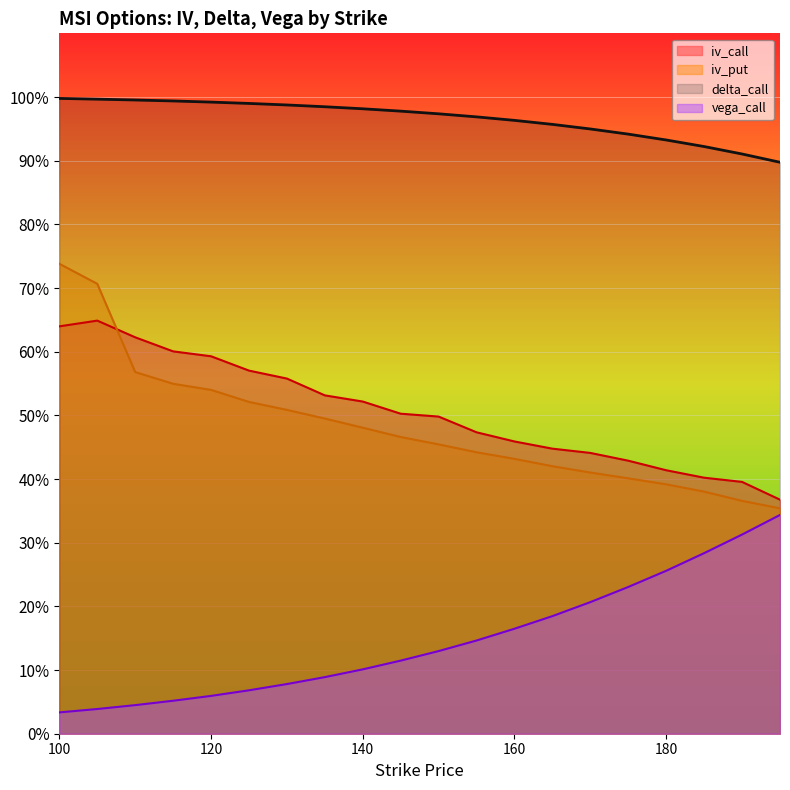

Which series changed the most between 160 and 180?

vega_call